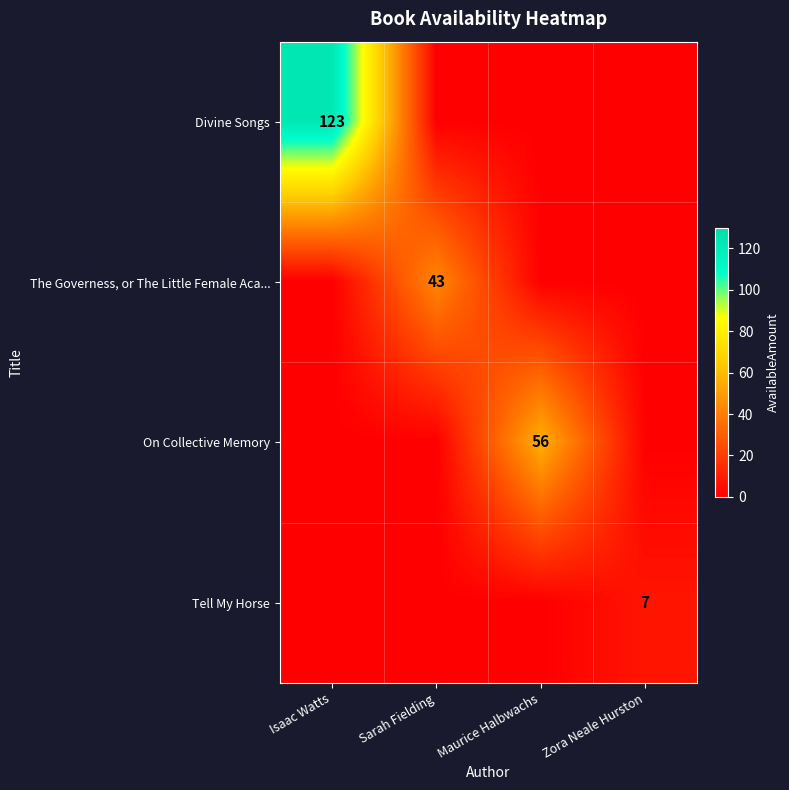

What is the total value across all series at Maurice Halbwachs?

56